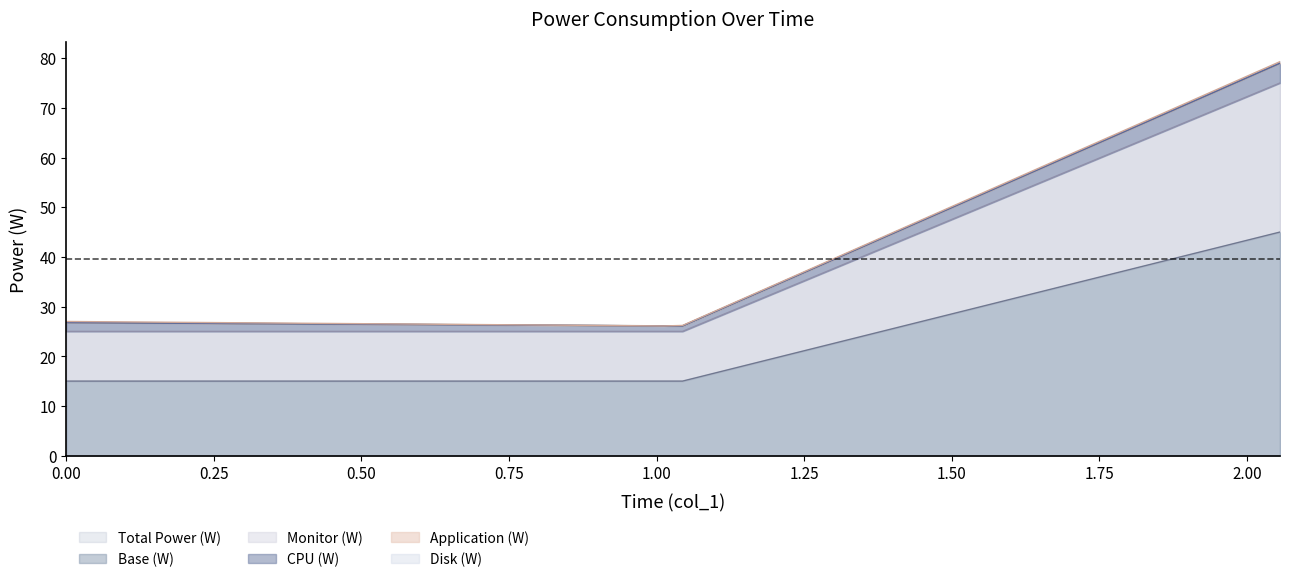

True or false: Total Power (W) and Base (W) cross at least once.

False